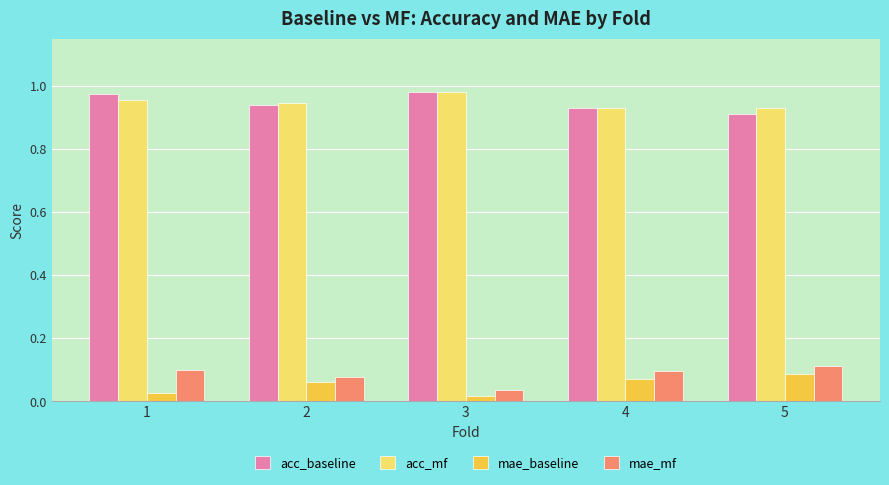

Count the number of categories in the chart.

5